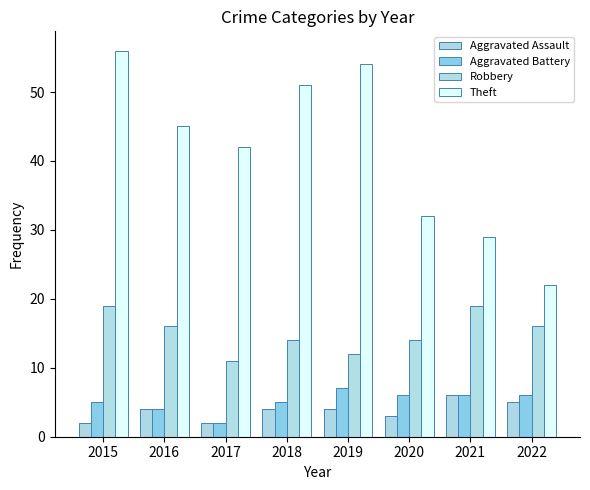

What is the spread (max minus min) of values at 2021?

23